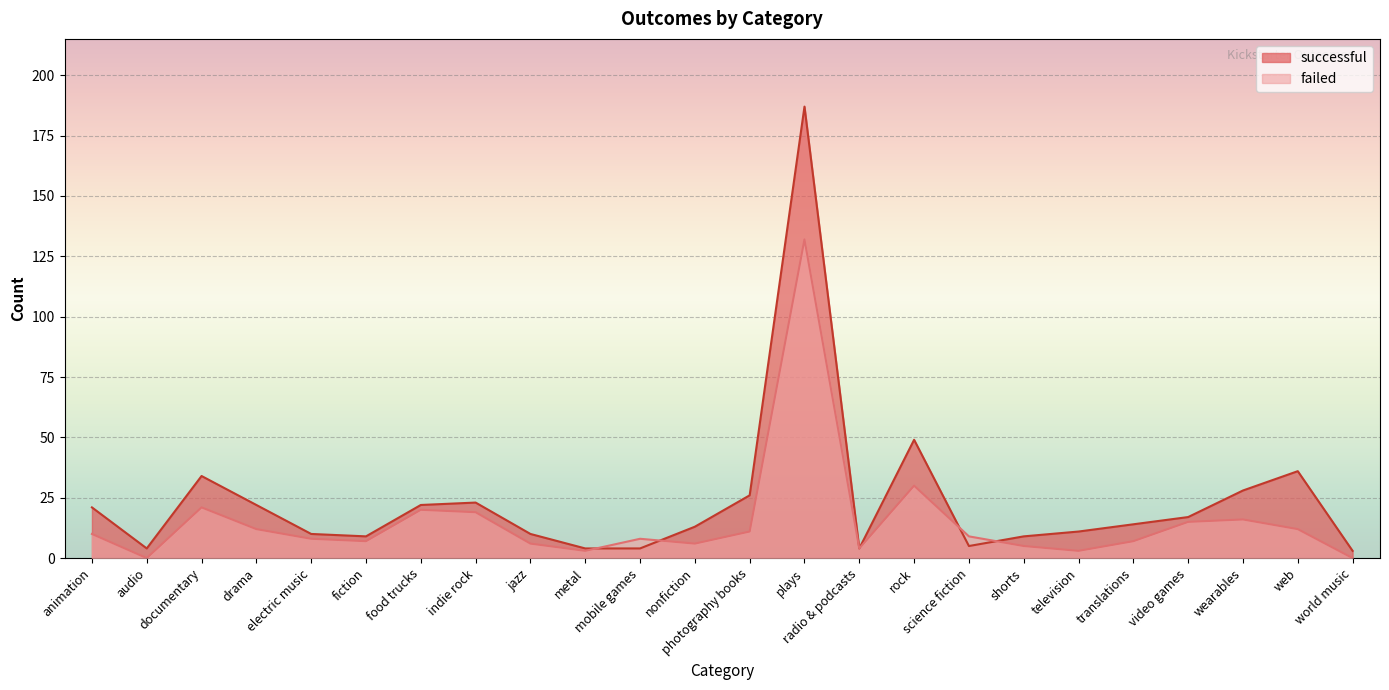

What is the label of the 9th point from the right?

rock